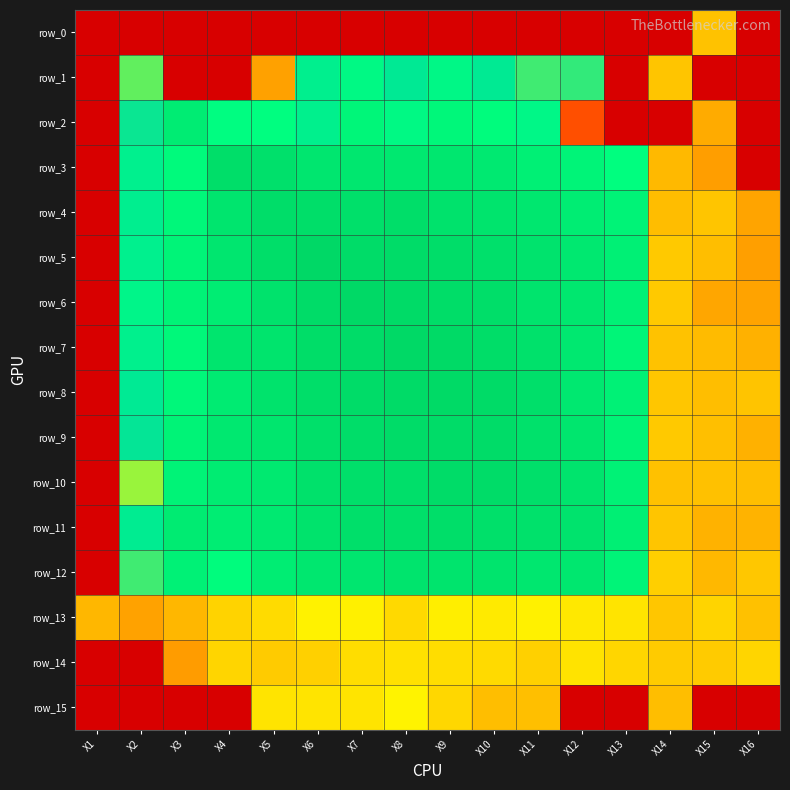

What is the minimum value shown in the chart?

-10.0